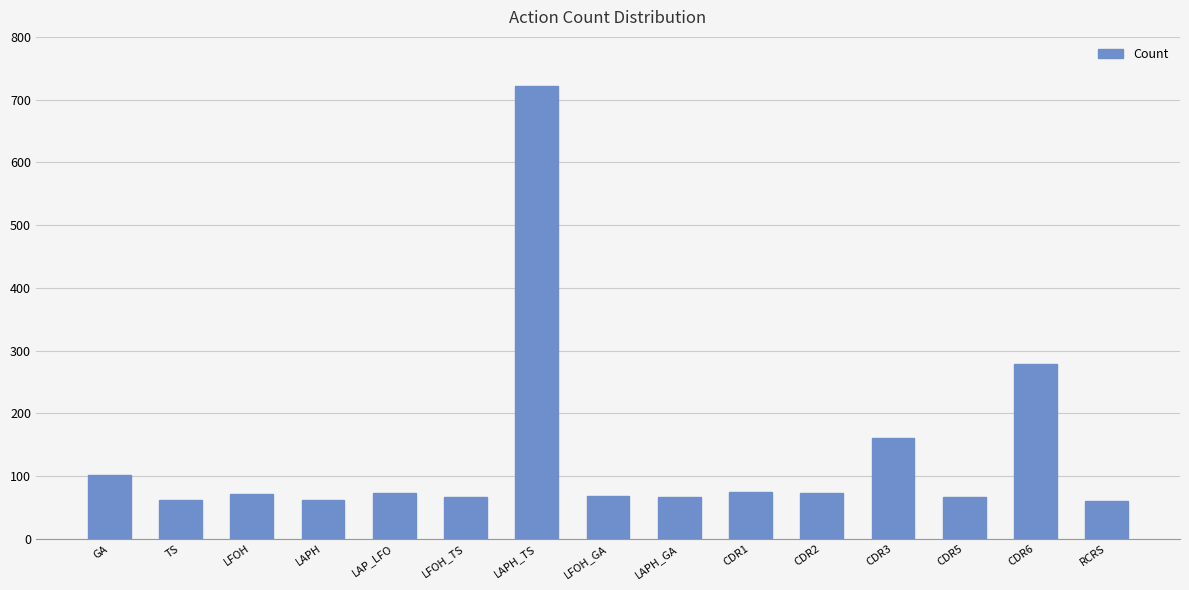

Which label corresponds to the largest value in the chart?

LAPH_TS